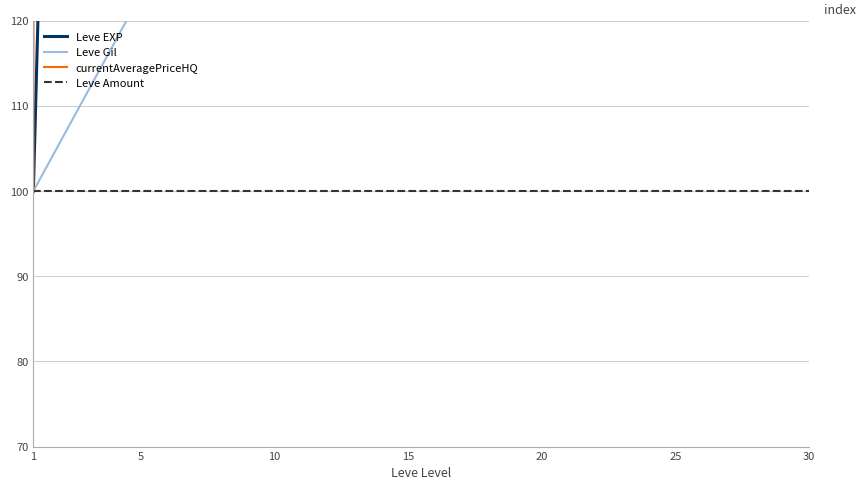

At which category is the sum across all series the highest?

25